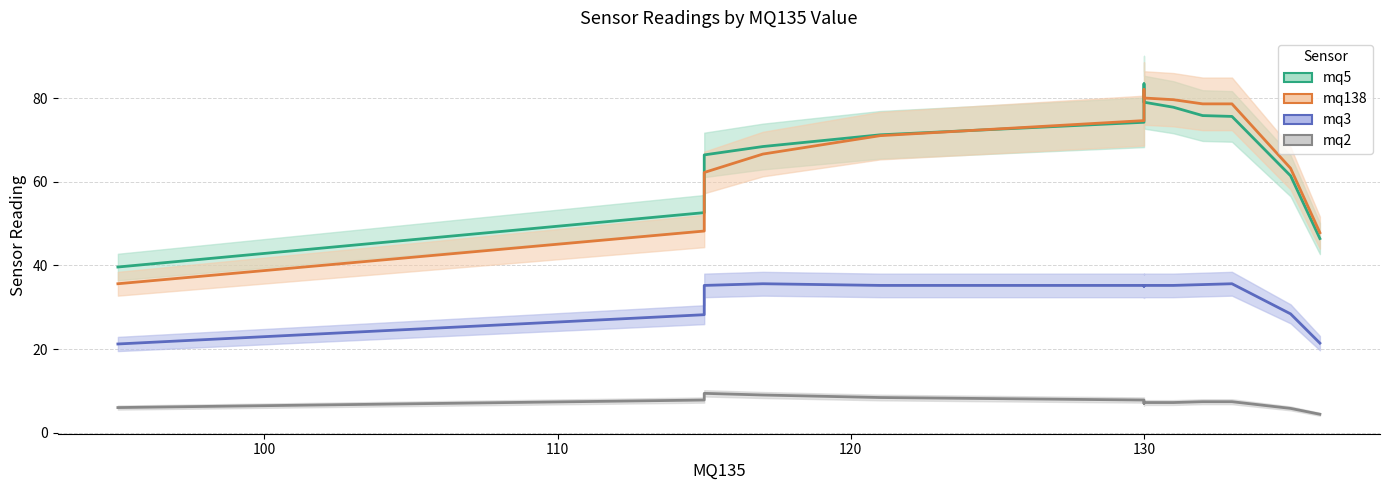

What is the total value across all series at 120?

179.6